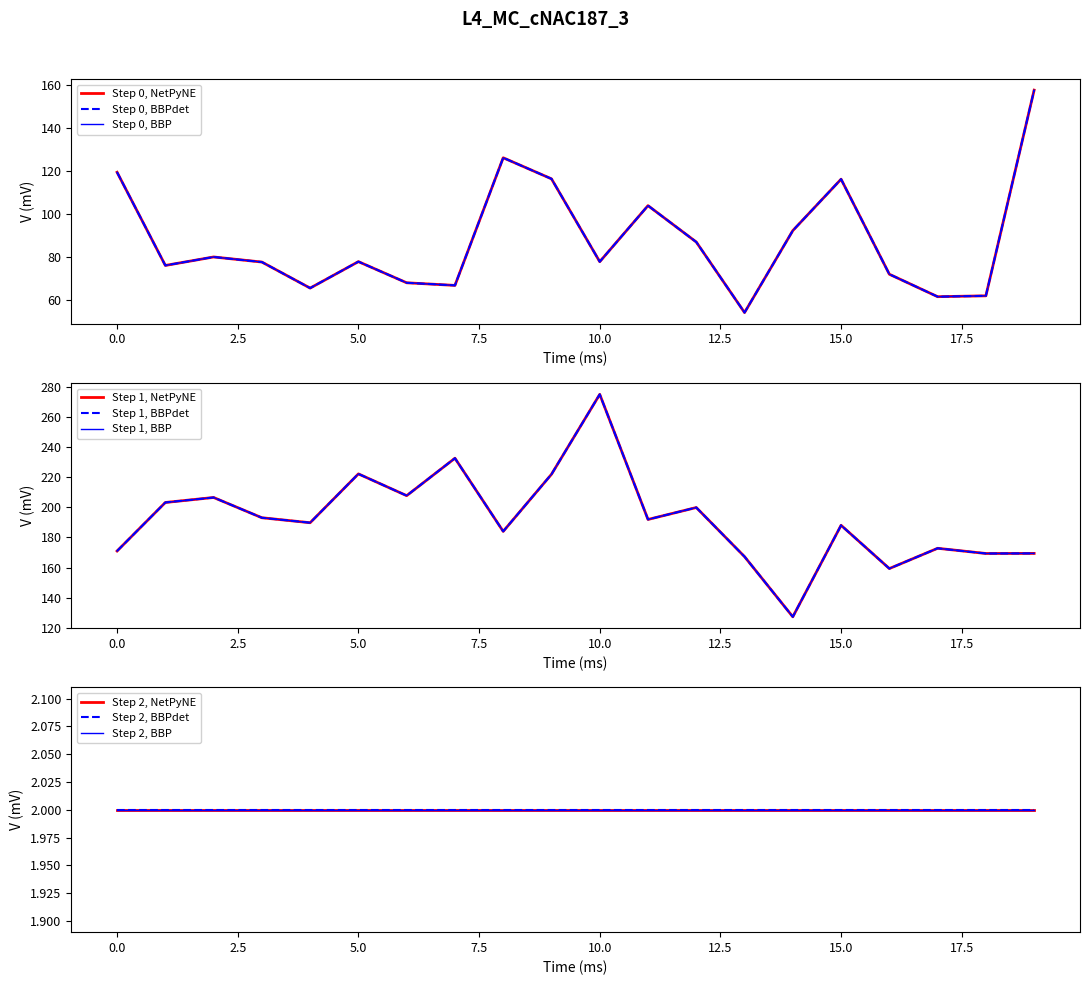

Does the chart display data point markers on the line(s)?

No